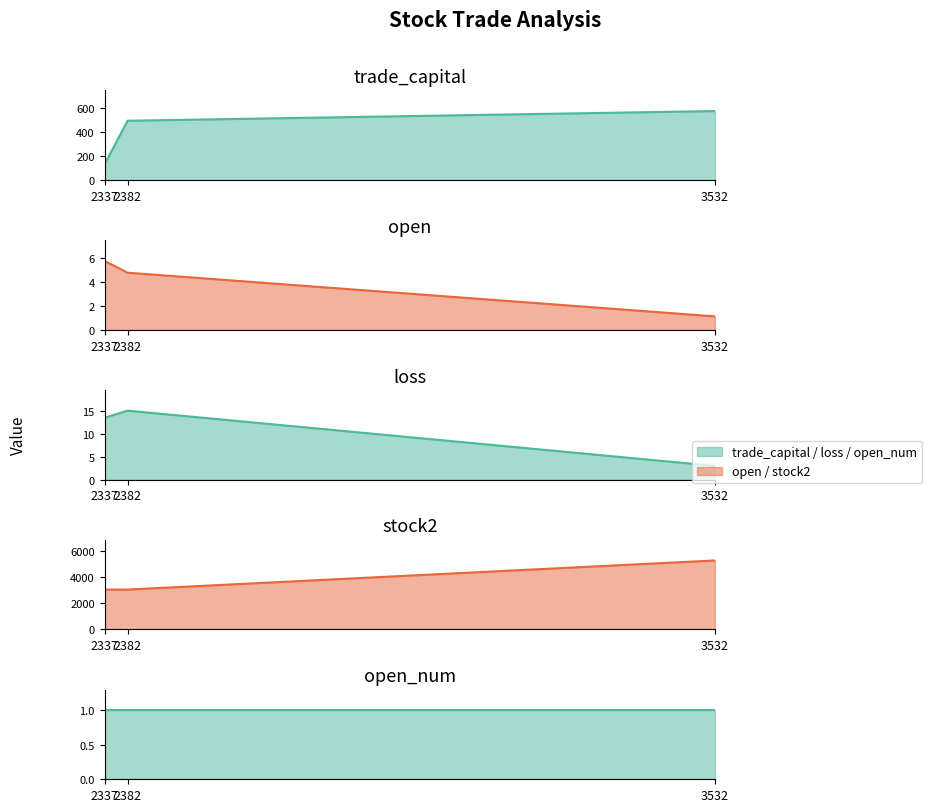

What is the lowest value of the loss series?

3.0